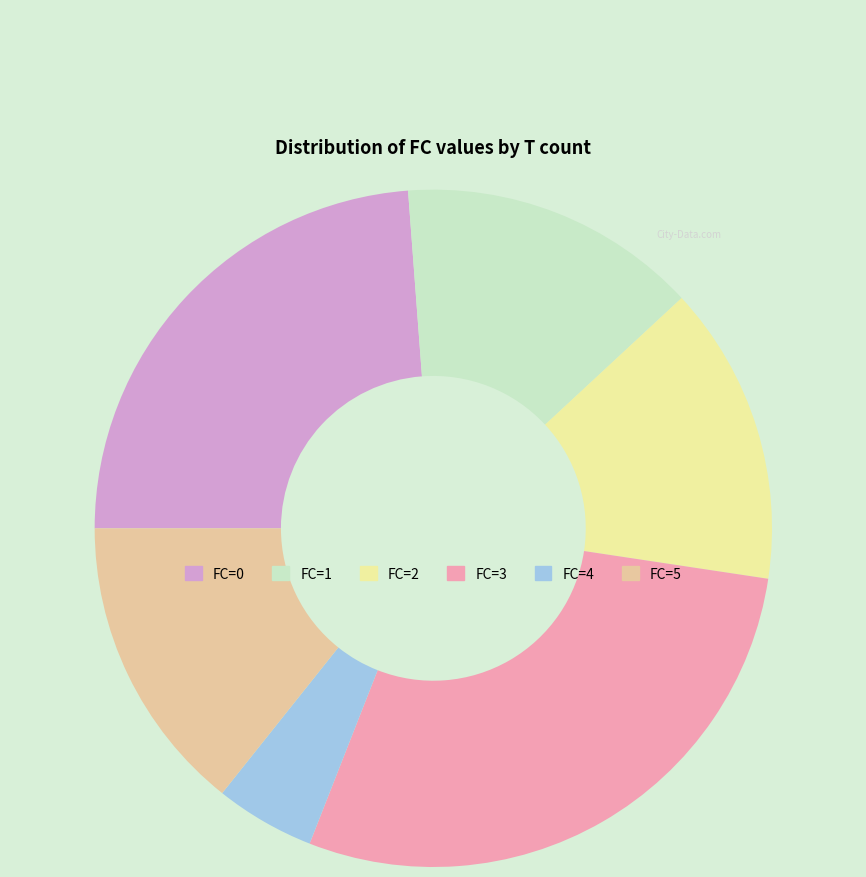

Which category has the biggest portion of the pie?

FC=3